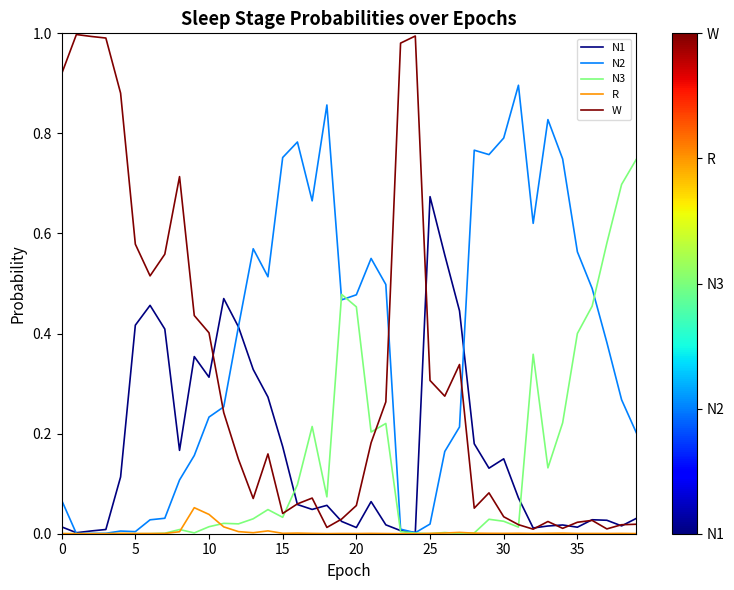

Which series has the widest spread of values?

W